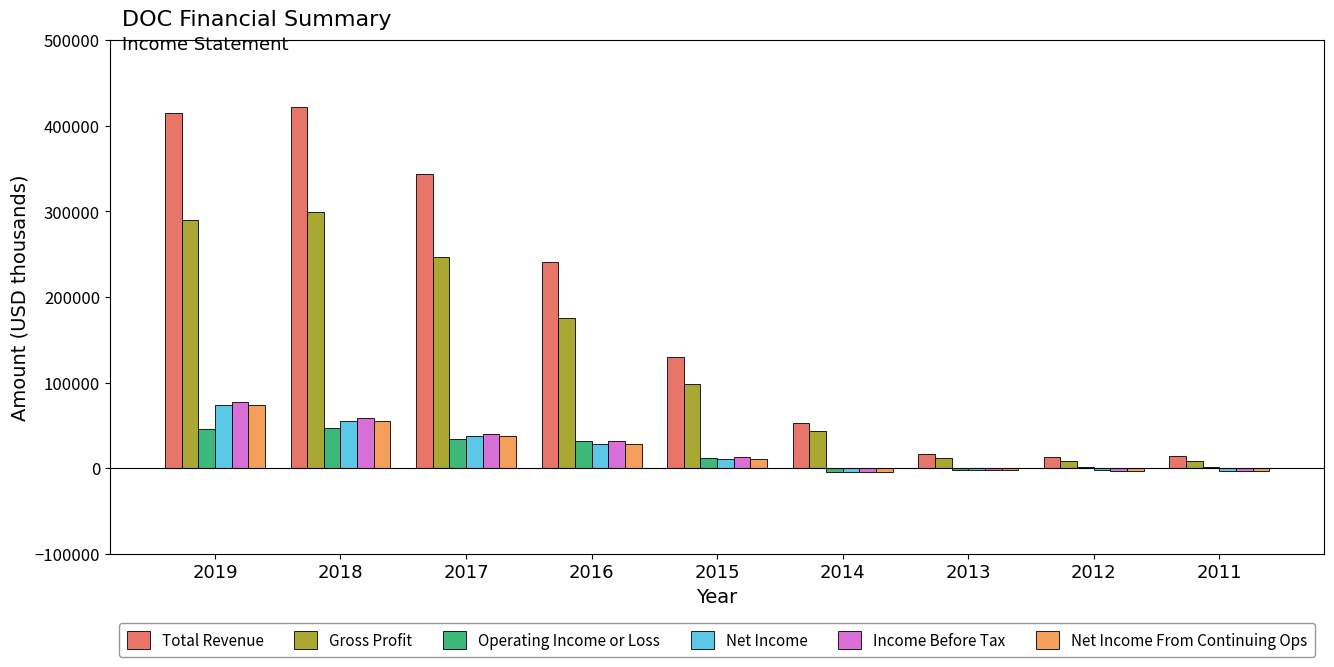

Count the number of categories in the chart.

9